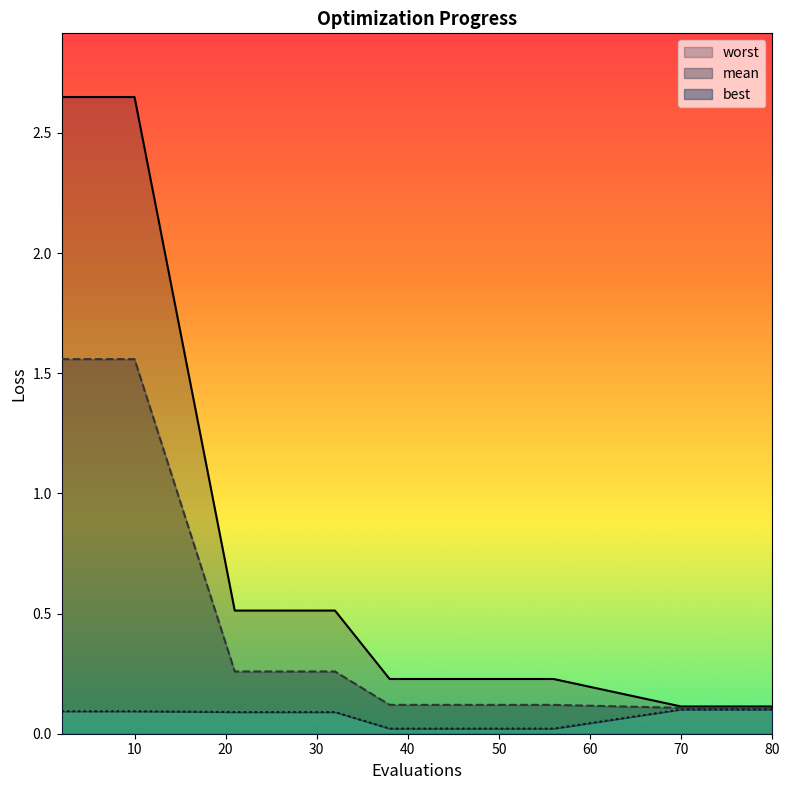

What is the total value across all series at 42?

0.4